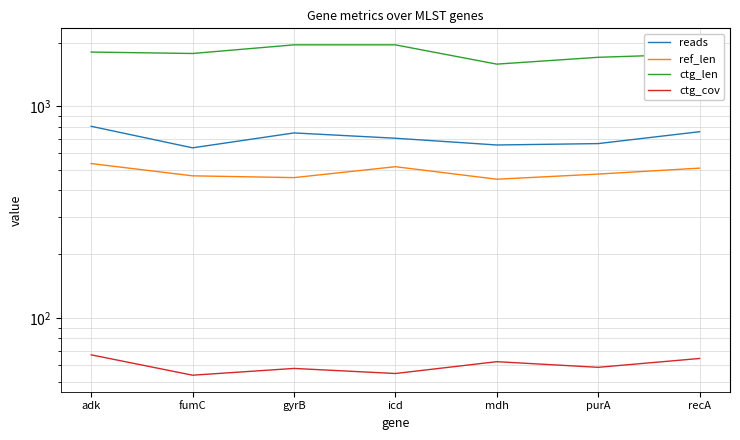

True or false: ctg_len and ctg_cov cross at least once.

False